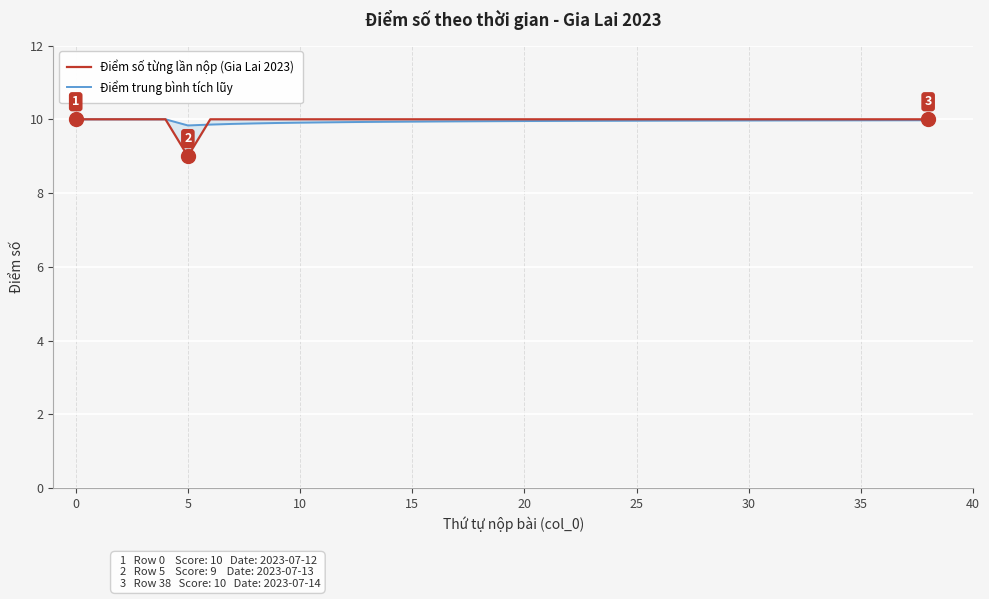

Is it true that Điểm số từng lần nộp equals 15.6 at 23?

False